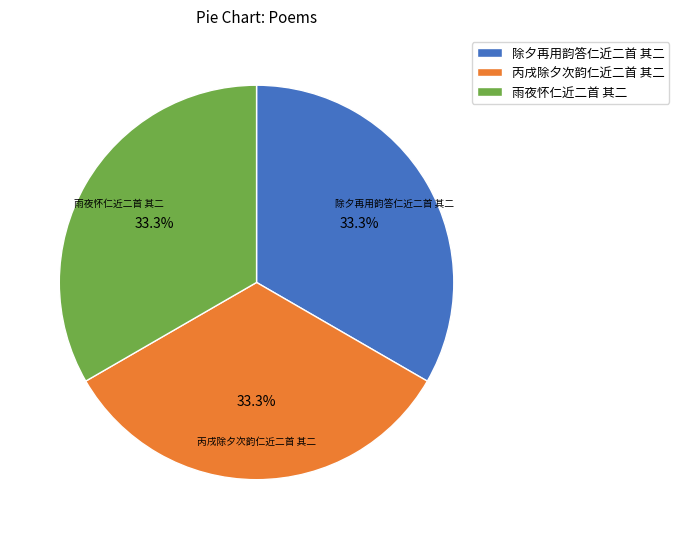

Does 雨夜怀仁近二首 其二 account for over 50% of the chart?

No